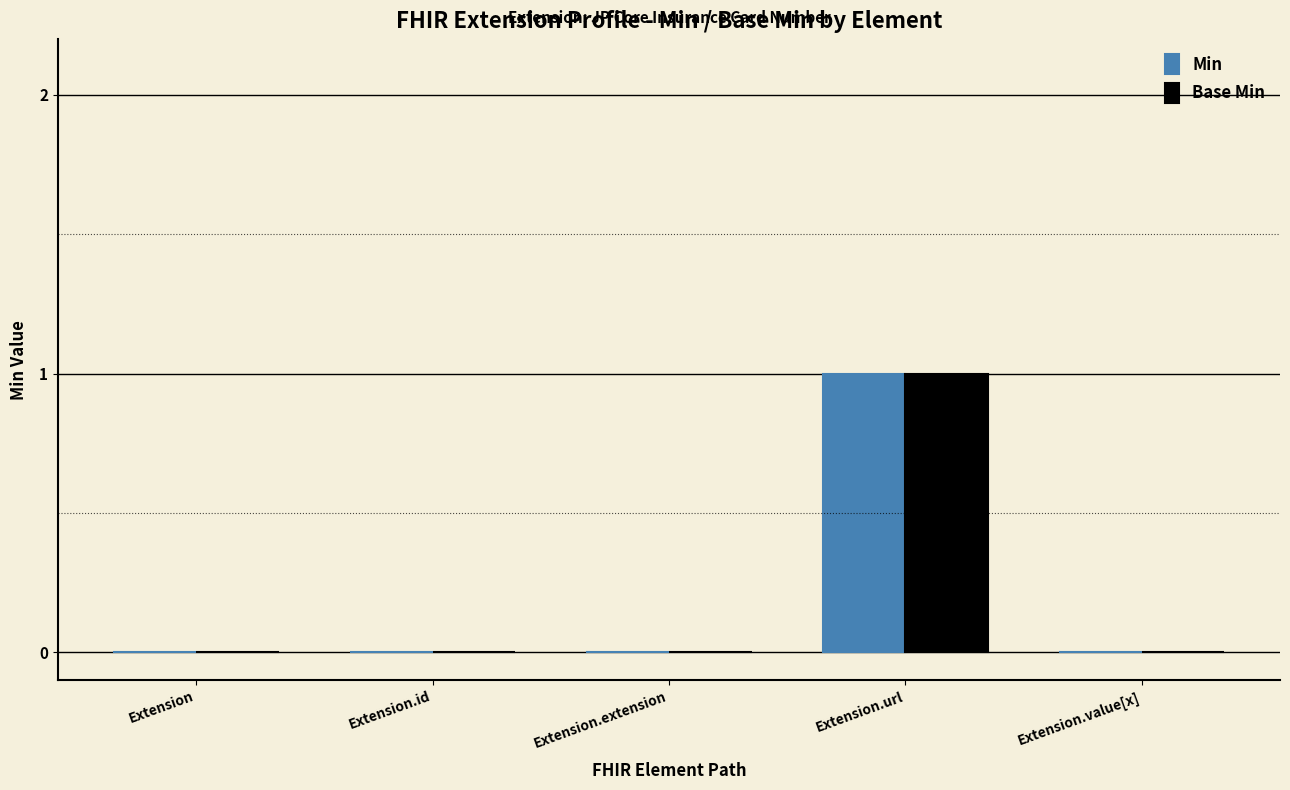

What is the difference between the Min values at Extension.url and Extension.id?

1